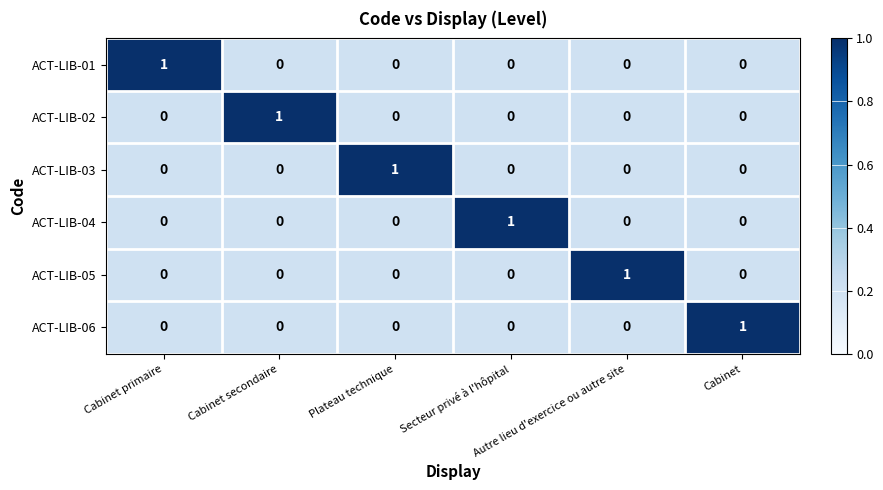

At how many categories does at least one series exceed 0?

6